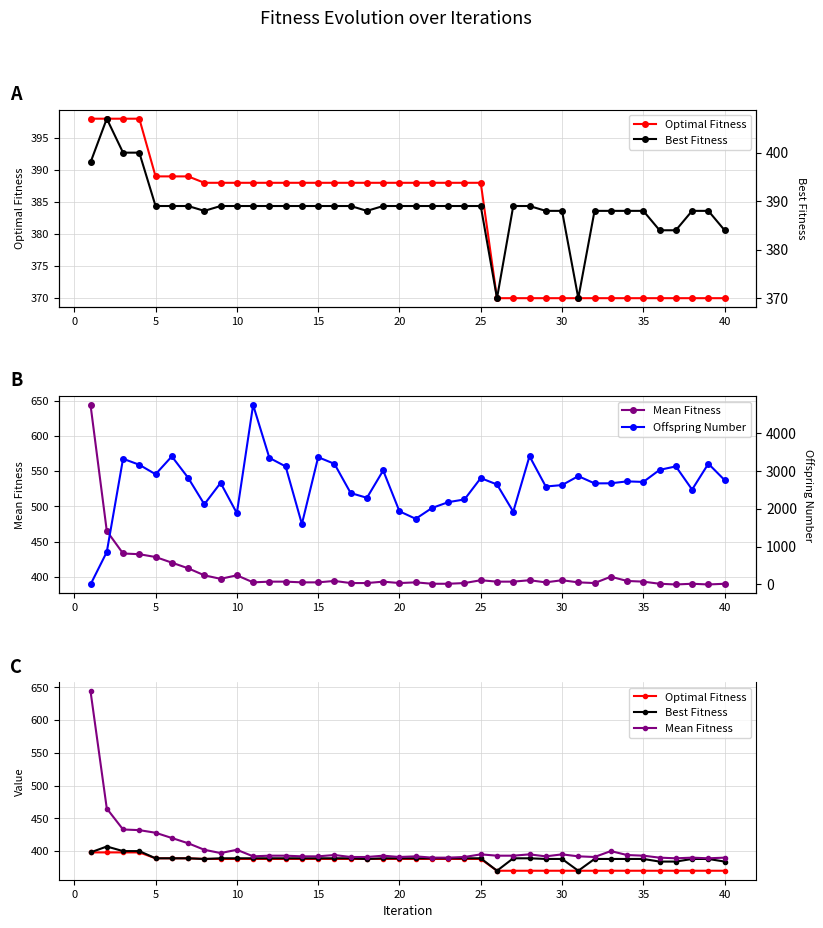

What is the difference between the second highest and minimum values in the Optimal Fitness series?

28